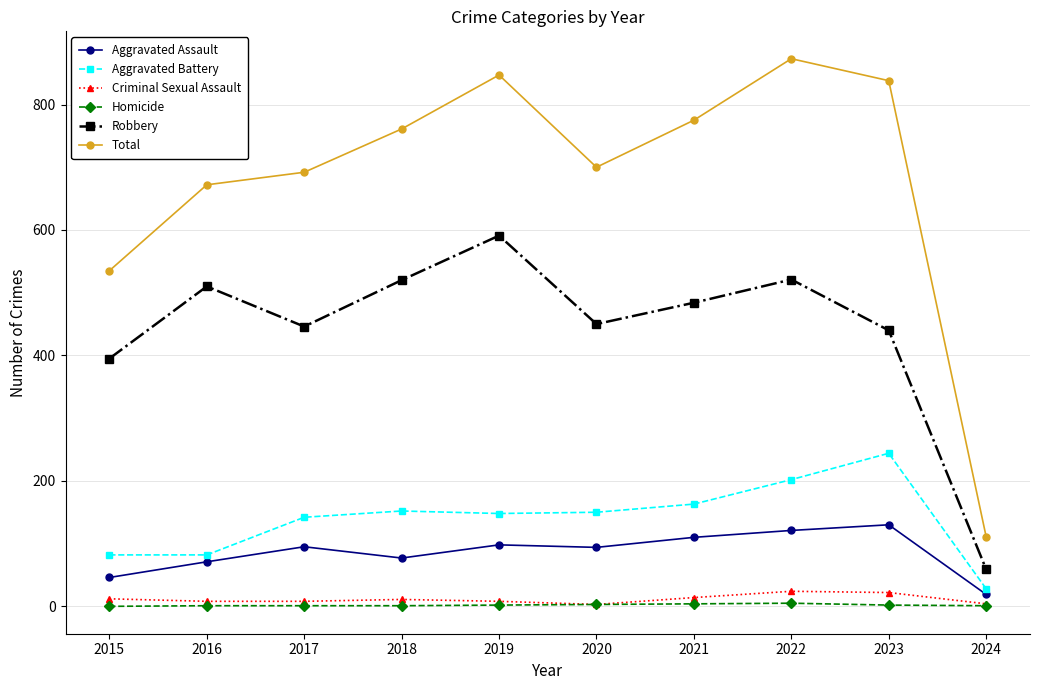

The Aggravated Assault series shows 71 at 2016. True or false?

True